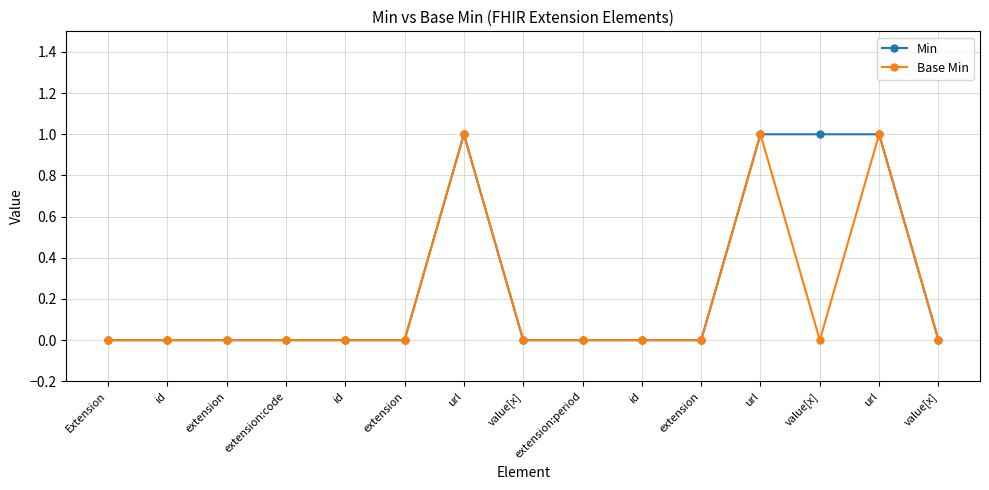

True or false: Min has a value of 0 at extension.

True